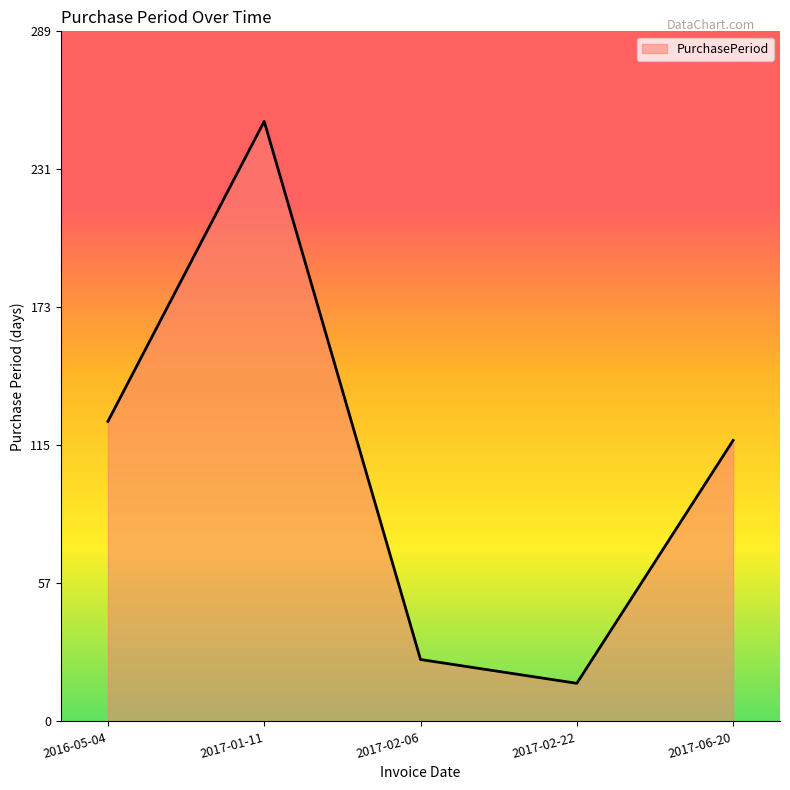

Reading left to right, what are all the values shown in this chart?

126	252	26	16	118